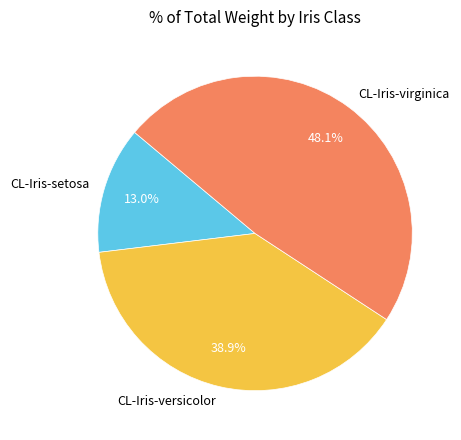

How many segments does this pie chart have?

3